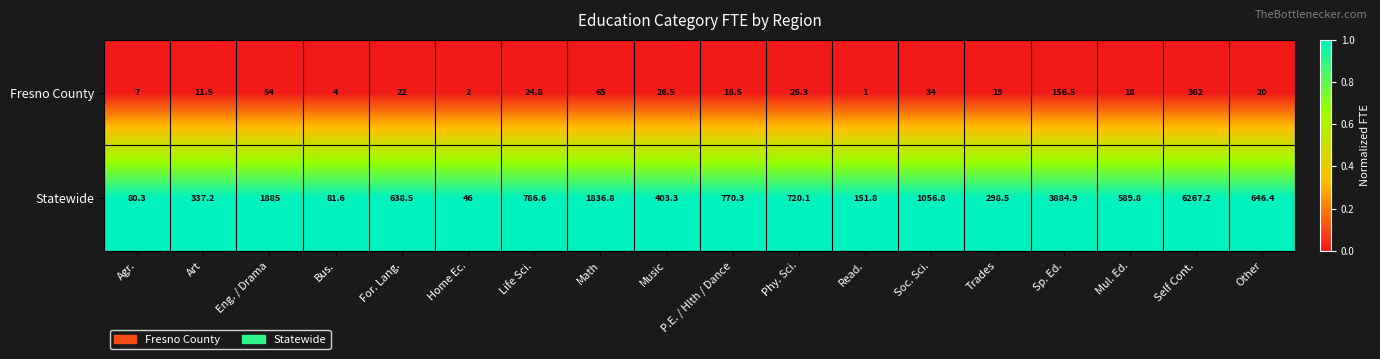

Rank the series by their maximum value, from highest to lowest.

Statewide, Fresno County